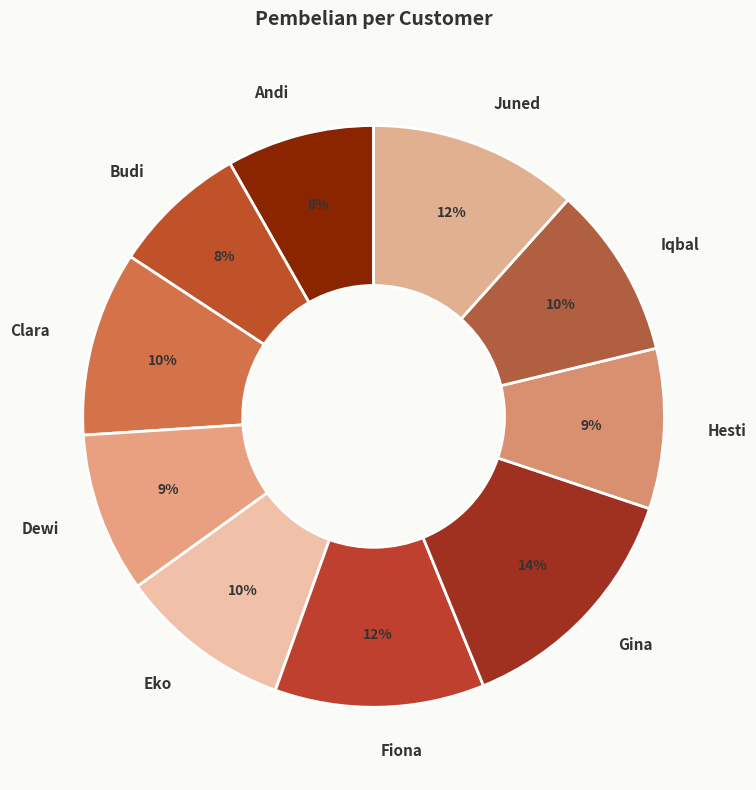

To the nearest percent, what is the combined percentage of Fiona and Clara?

22%